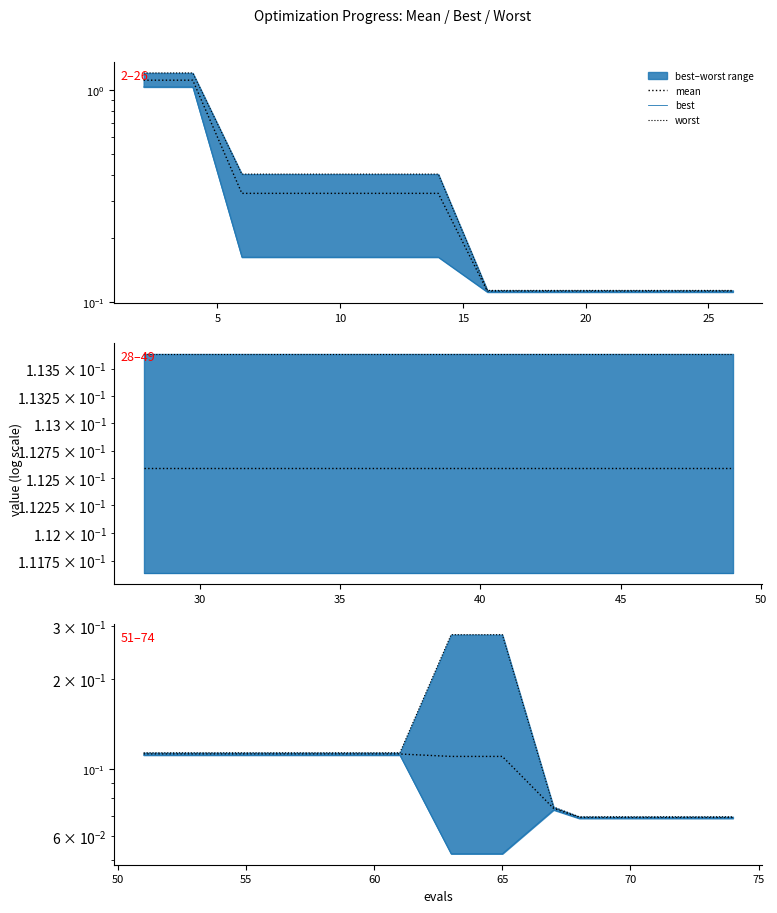

What is the label of the 10th point from the right?

20